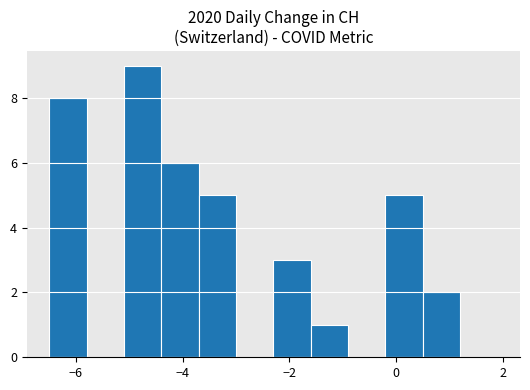

Around what value on the x-axis is the tallest bar? Give the approximate position of its centre, as read against the axis.

-4.8